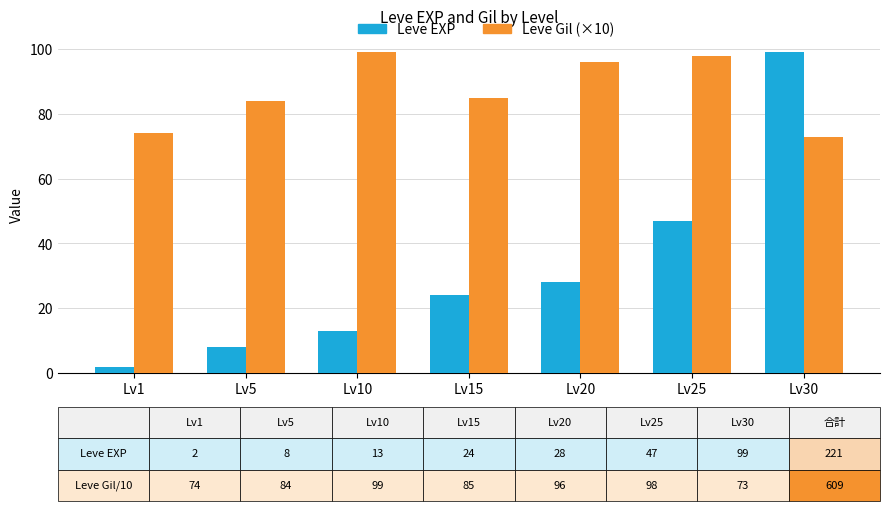

Is it true that Leve EXP equals 2 at Lv5?

False